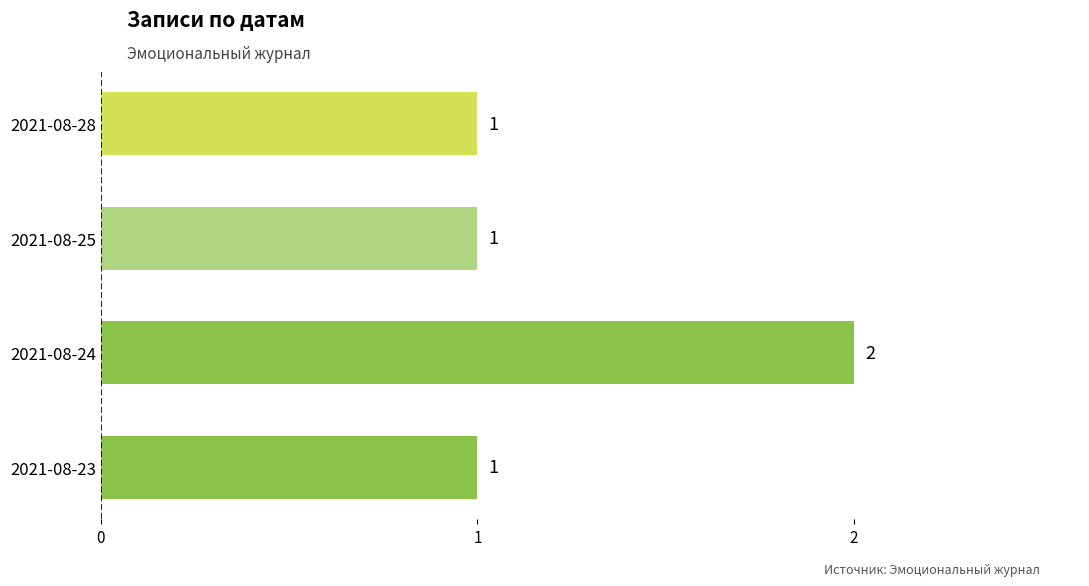

Reading top to bottom, extract all data points from this chart.

1	1	2	1